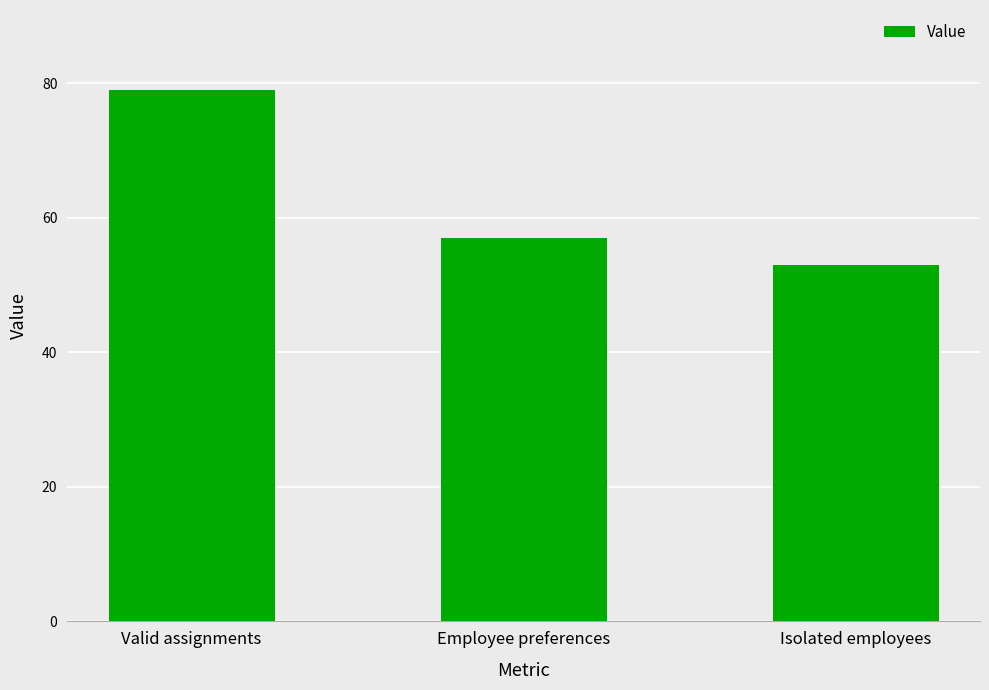

At which category does the chart reach its minimum across all series?

Isolated employees